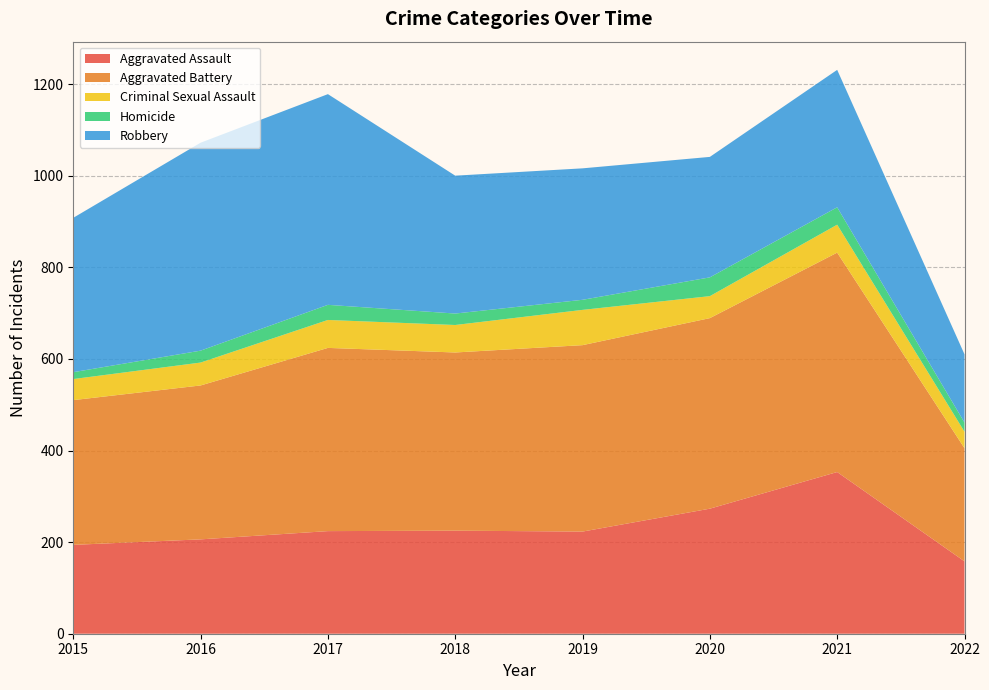

Reading right to left, list all the values displayed in this chart.

Aggravated Assault: 2022=158	2021=353	2020=273	2019=223	2018=225	2017=224	2016=206	2015=194
Aggravated Battery: 2022=247	2021=479	2020=416	2019=407	2018=389	2017=400	2016=336	2015=316
Criminal Sexual Assault: 2022=36	2021=61	2020=48	2019=77	2018=60	2017=61	2016=50	2015=46
Homicide: 2022=20	2021=38	2020=41	2019=22	2018=25	2017=33	2016=26	2015=15
Robbery: 2022=149	2021=300	2020=263	2019=287	2018=301	2017=460	2016=454	2015=337